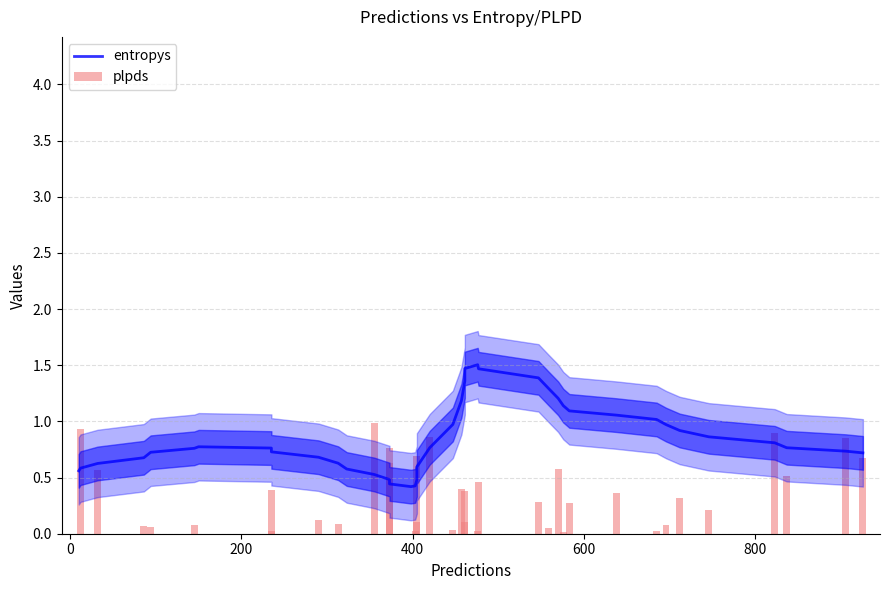

True or false: entropys has a value of 1.0 at 18.

False